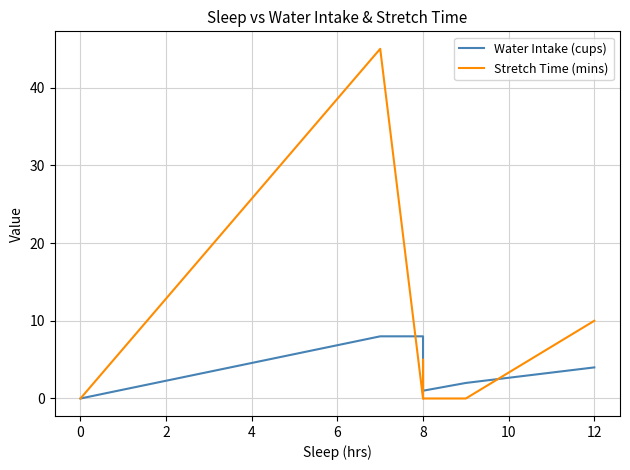

Between 0 and 2, which series saw the biggest shift?

Stretch Time (mins)